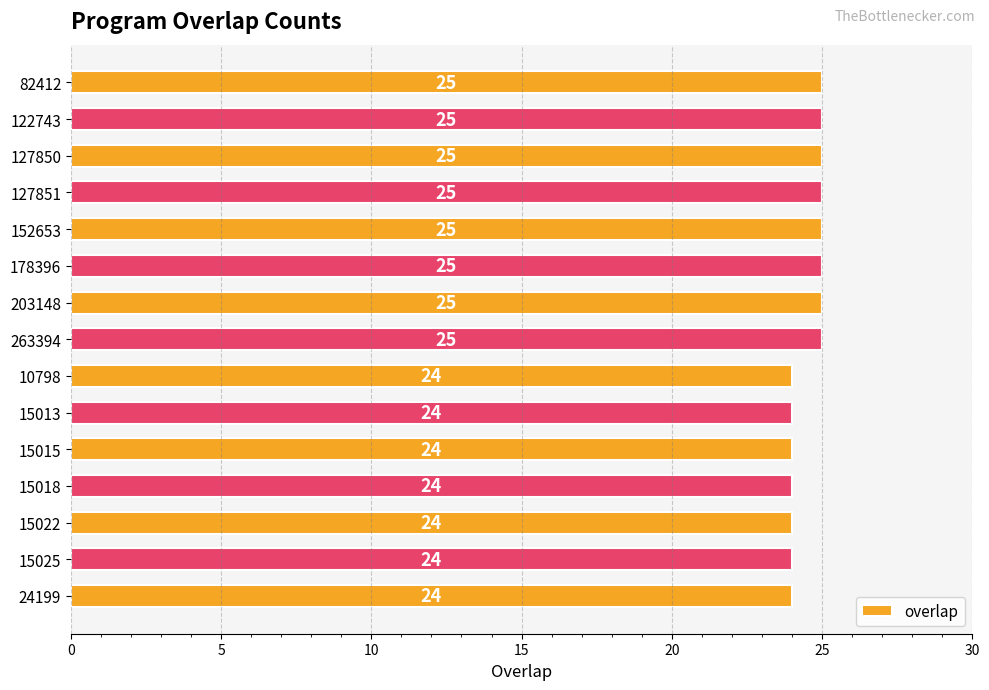

The chart shows a value of 25 at 203148. True or false?

True